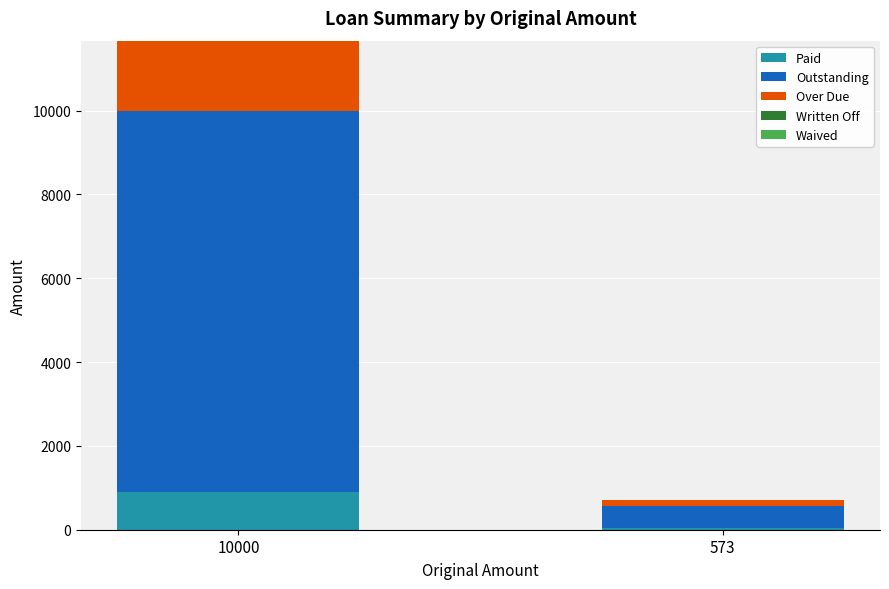

Reading right to left, list the values for the Paid series.

45.2	888.2